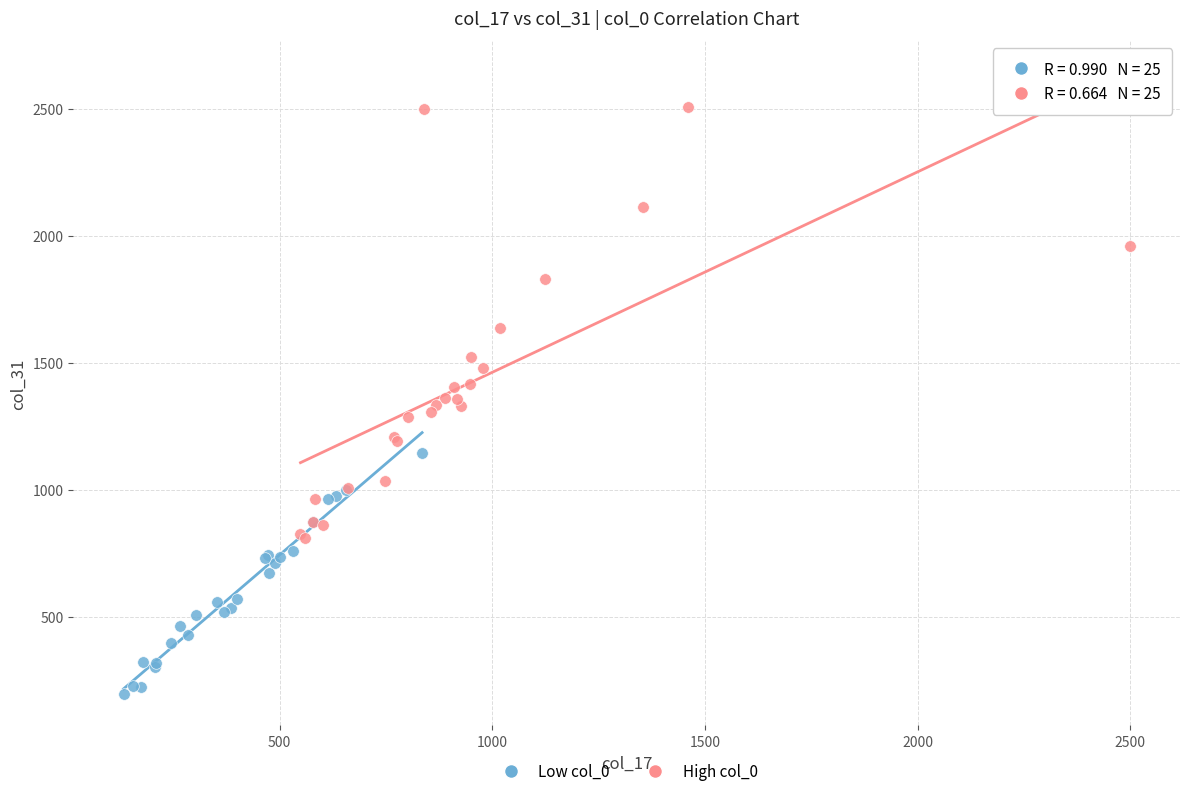

Which series has the largest Y range (max minus min)?

High col_0